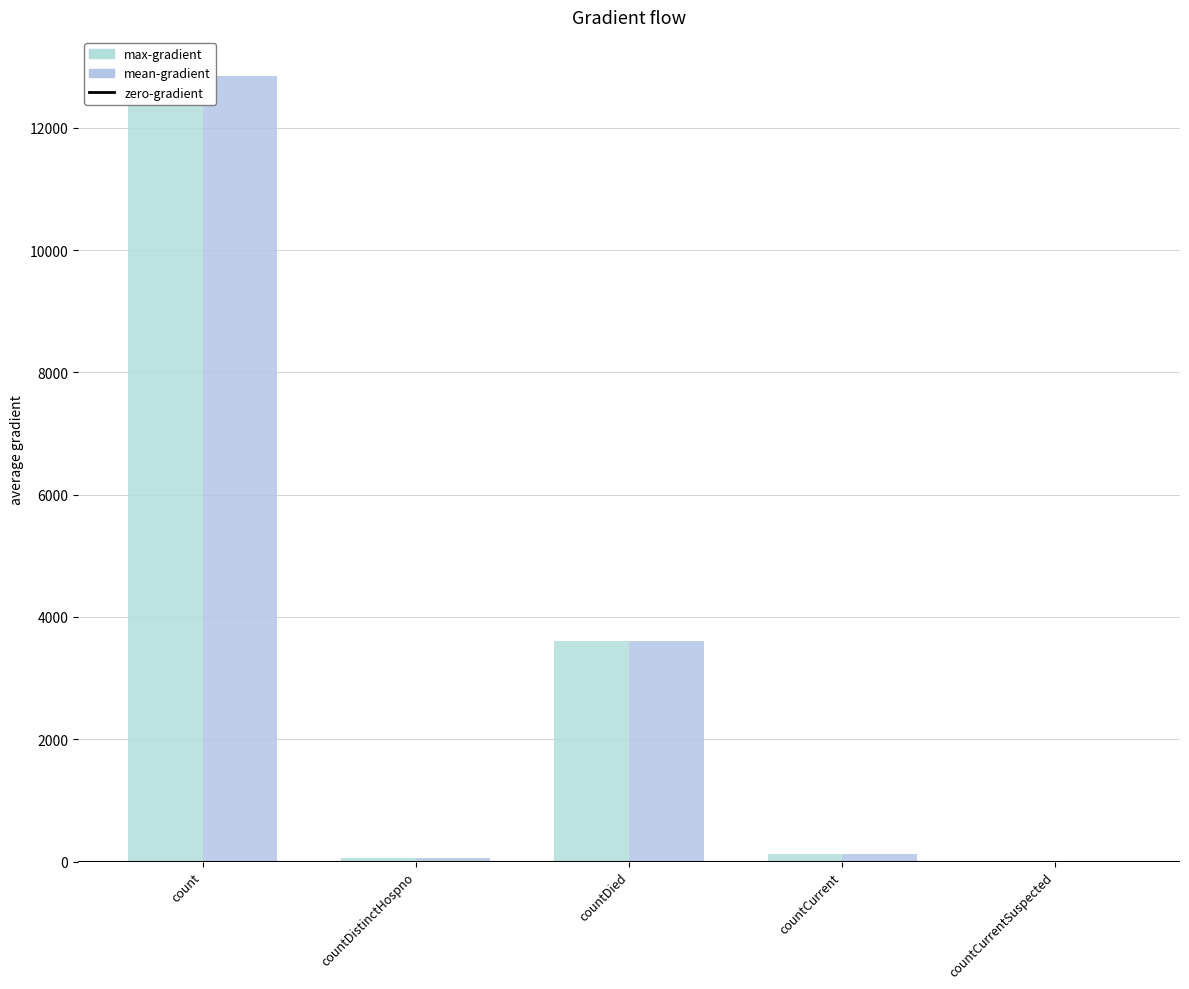

What is the sum of all max-gradient values?

16624